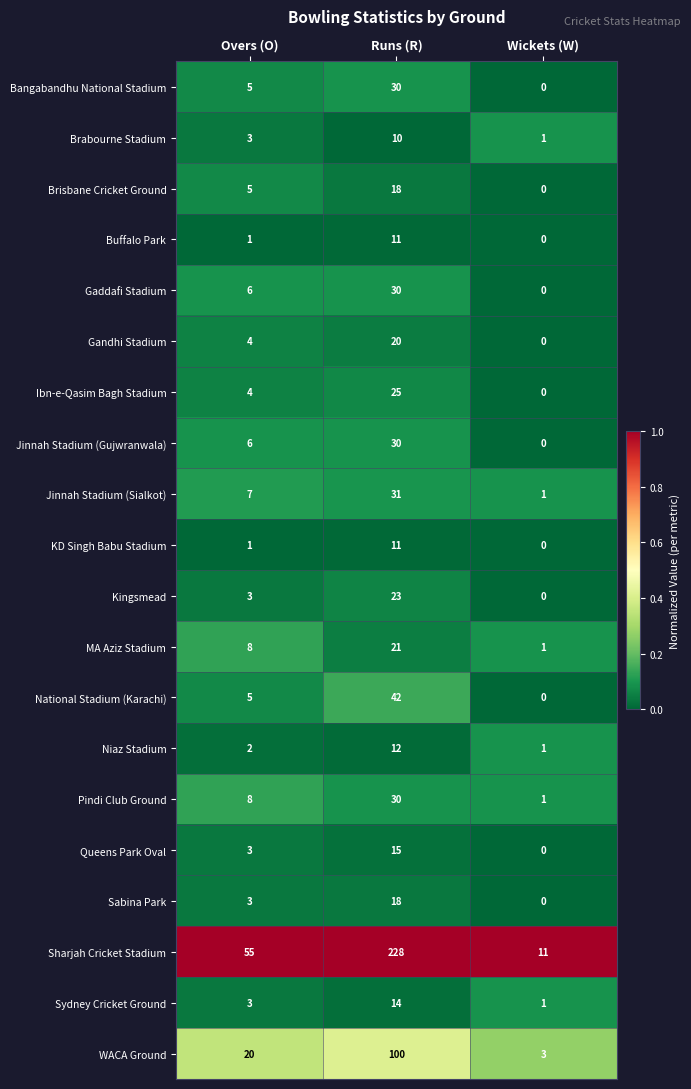

What is the difference between the MA Aziz Stadium values at Overs (O) and Wickets (W)?

7